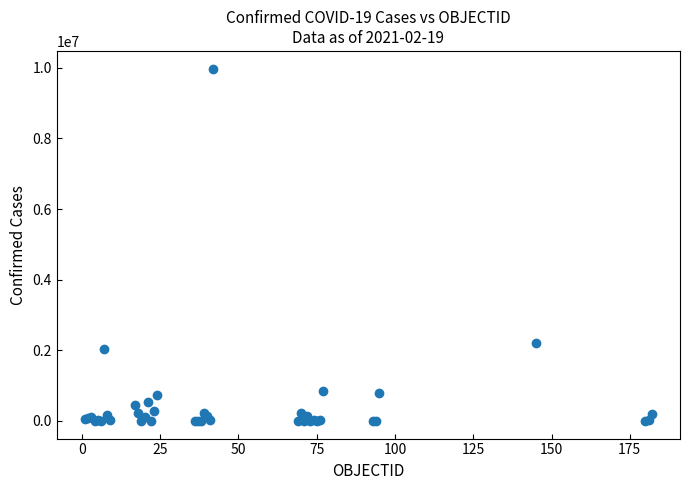

What Y value in the scatter plot is closest to 4989466?

2207701